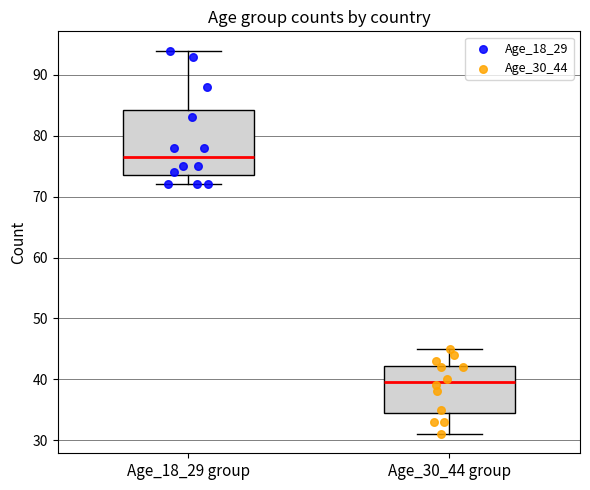

Reading left to right, transcribe this box plot: for each box, give where its median line is, the range the box spans, and where its two whiskers end, as read against the y-axis. The values are not printed on the chart, so give them approximately, as read against the axis.

Age_18_29 group: median 77, box 74 to 84, whiskers 72 to 94
Age_30_44 group: median 40, box 35 to 42, whiskers 31 to 45